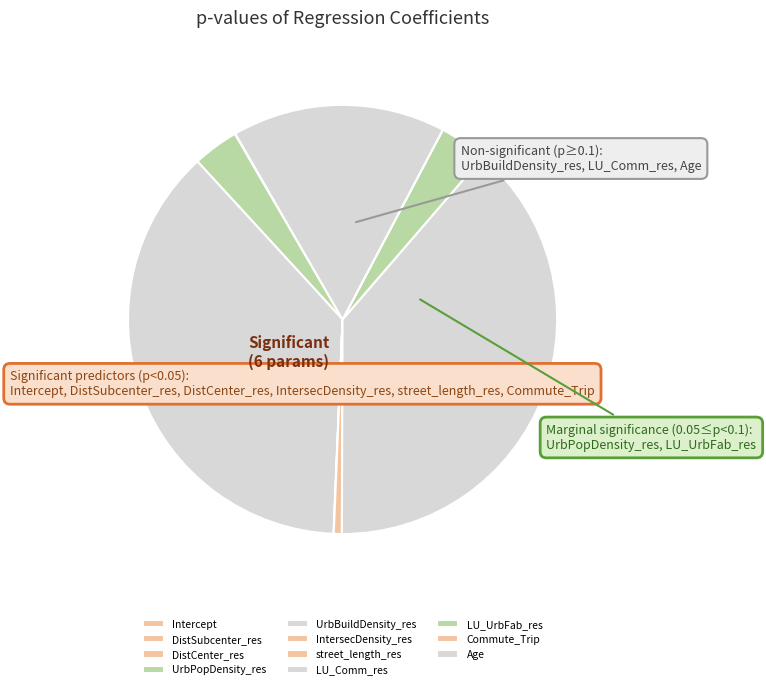

How many segments does this pie chart have?

11